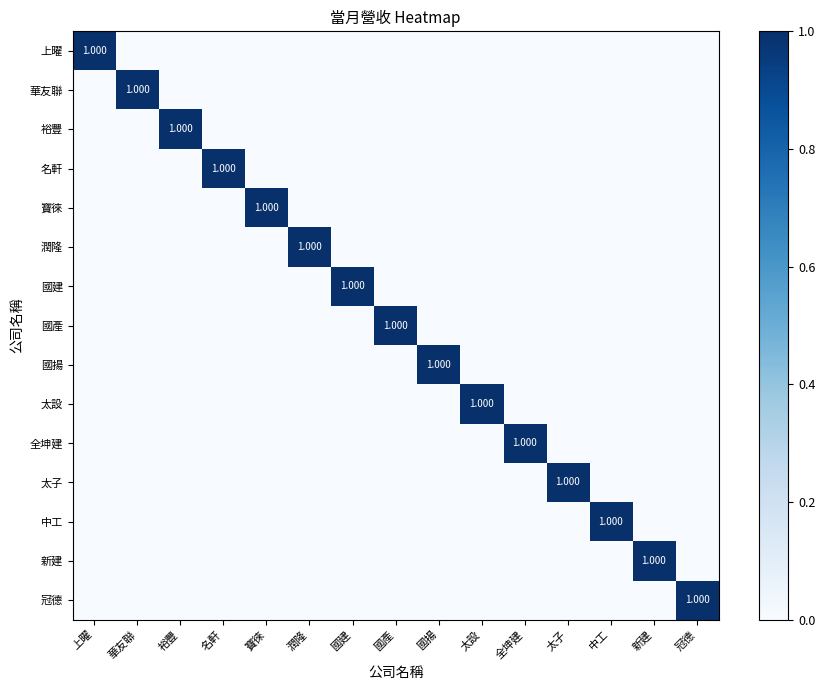

Between 華友聯 and 寶徠, which is larger?

華友聯